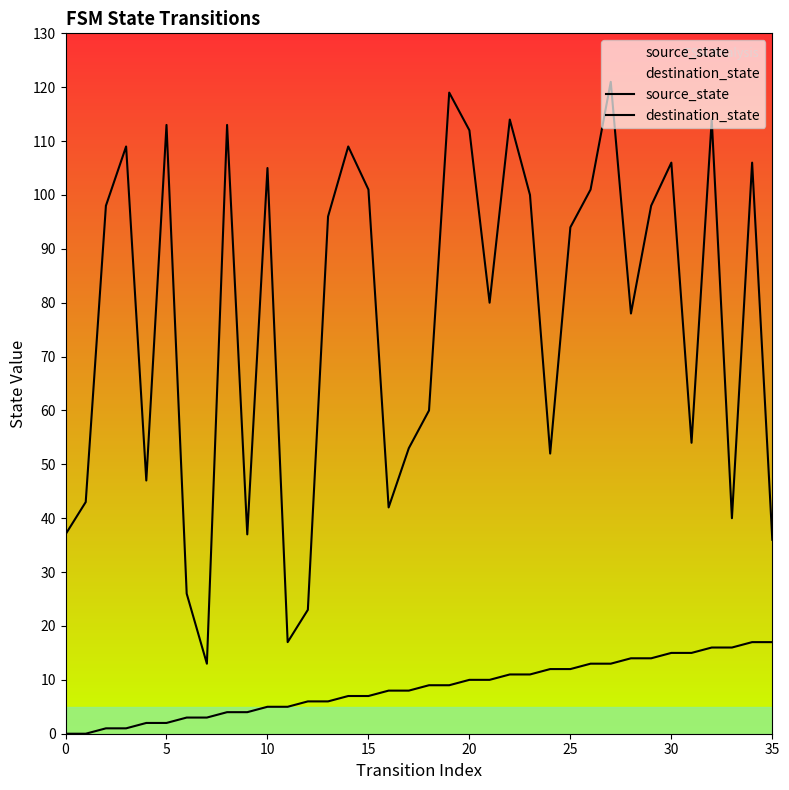

Which series has the largest range (max minus min)?

destination_state